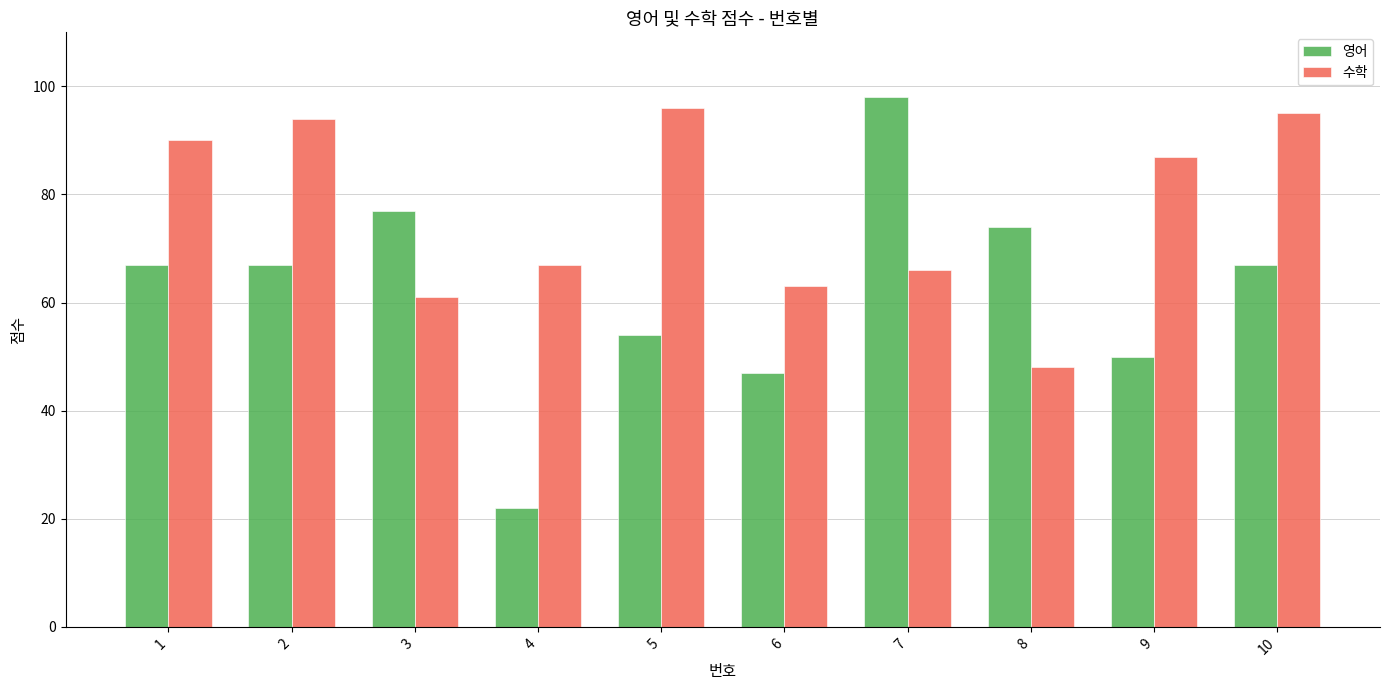

At which category is the sum across all series the highest?

7